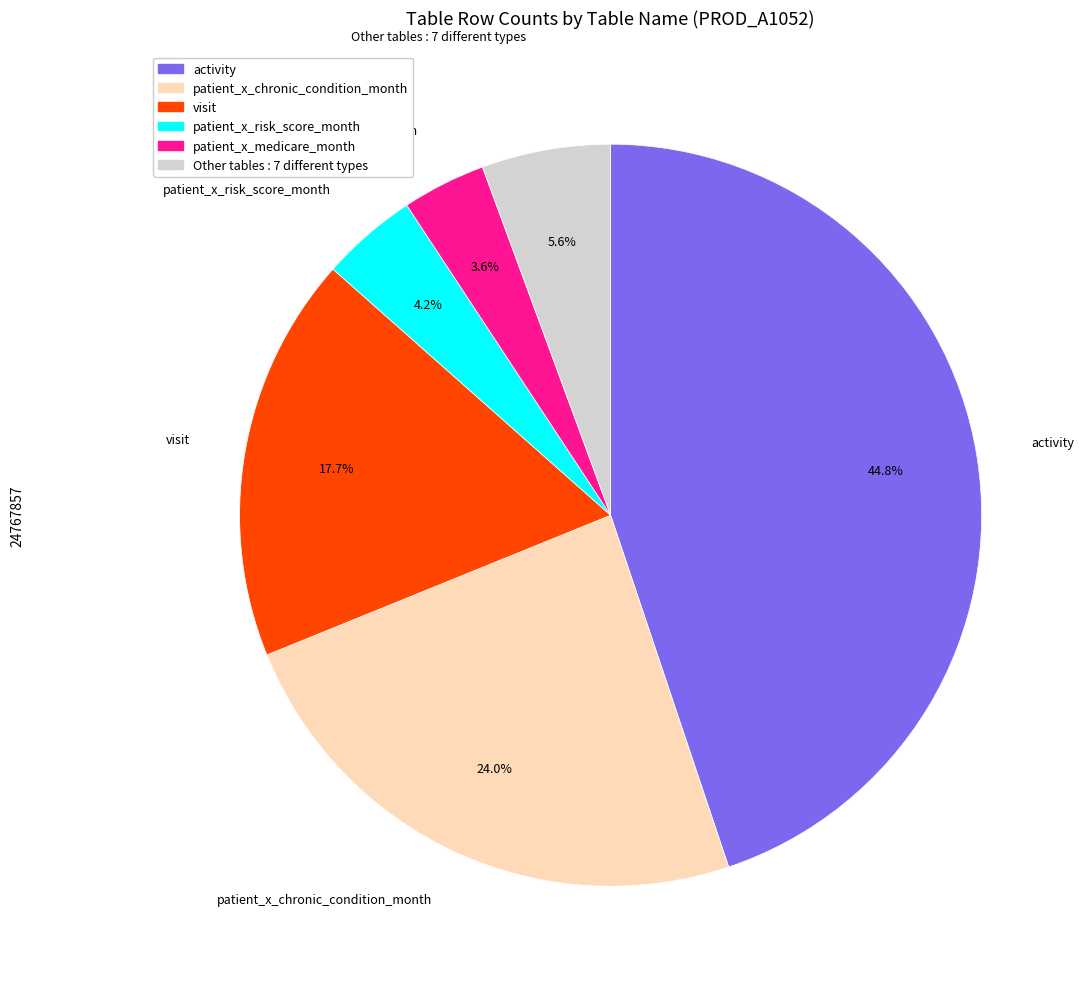

Does any single category account for the majority?

No